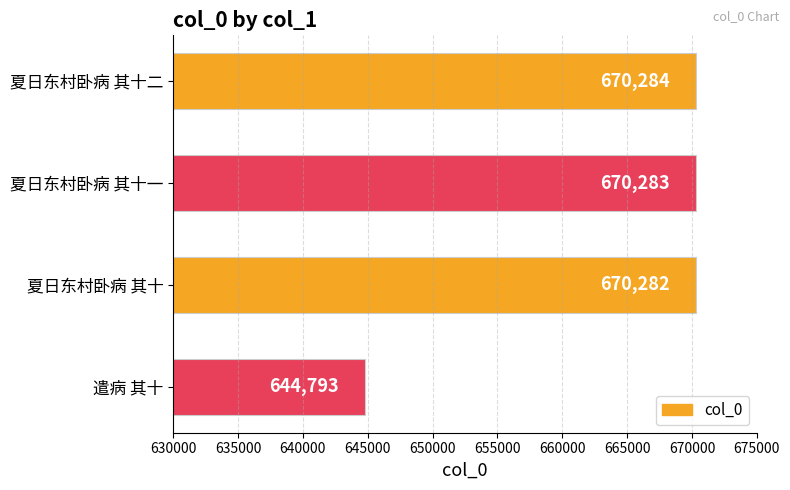

The value at 夏日东村卧病 其十一 is 670283. True or false?

True